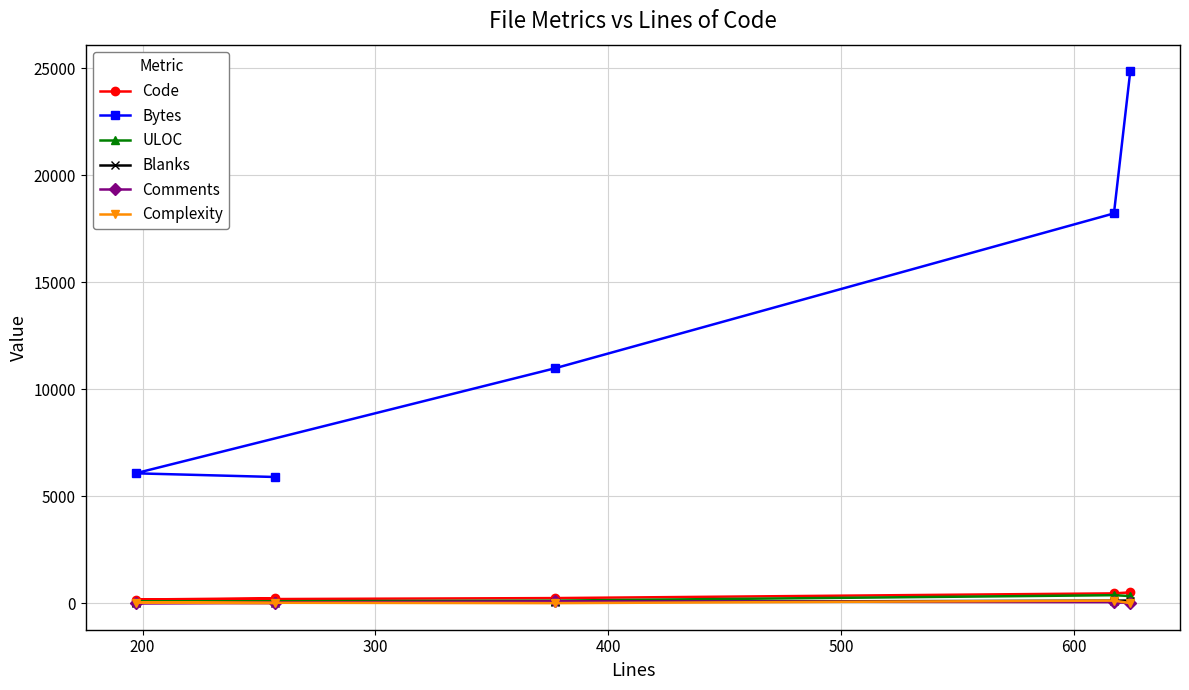

What is the value of the ULOC point at the 3rd from the left?

117